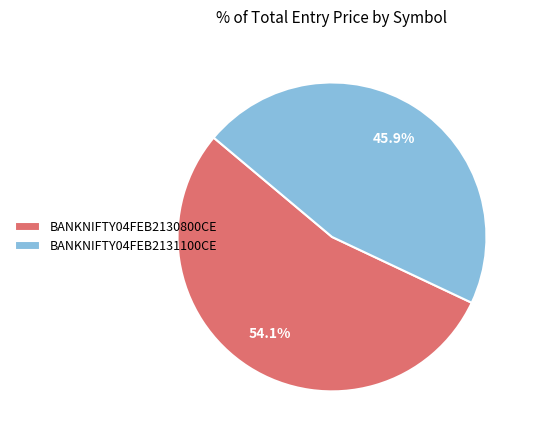

Between BANKNIFTY04FEB2130800CE and BANKNIFTY04FEB2131100CE, which is larger?

BANKNIFTY04FEB2130800CE